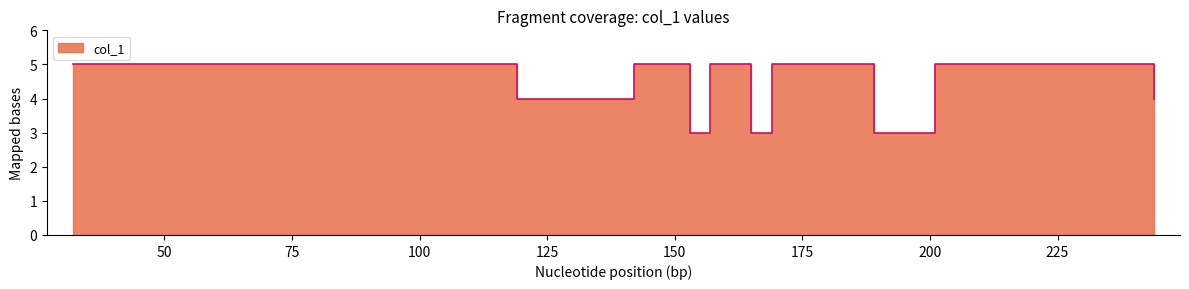

What is the greatest value displayed?

5